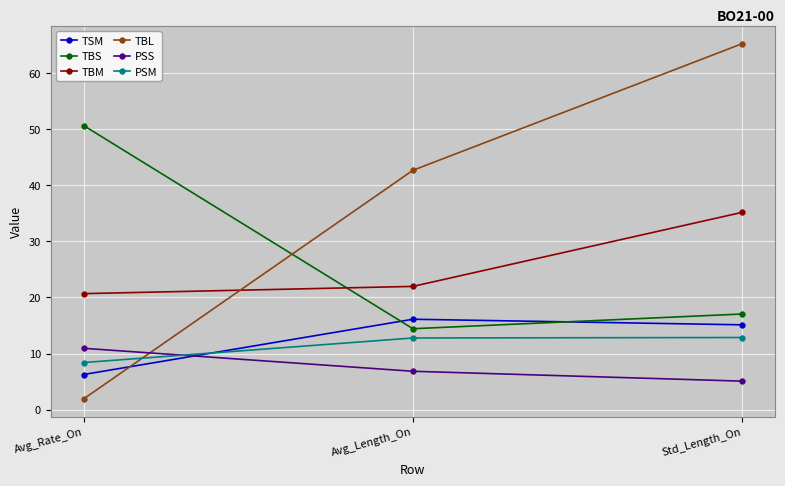

What is the difference between the second highest and minimum values in the TSM series?

8.9